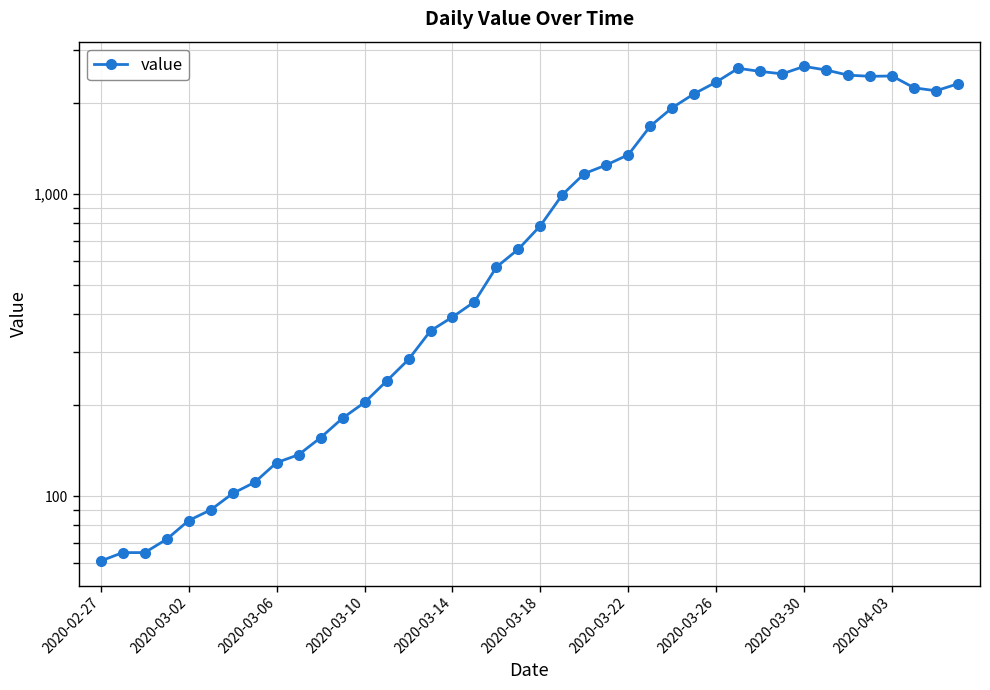

Reading left to right, transcribe all the data shown in this chart.

61	65	65	72	83	90	102	111	129	137	156	181	204	240	283	352	391	439	572	656	784	993	1166	1245	1346	1674	1926	2143	2341	2600	2539	2492	2638	2566	2468	2446	2452	2241	2191	2311